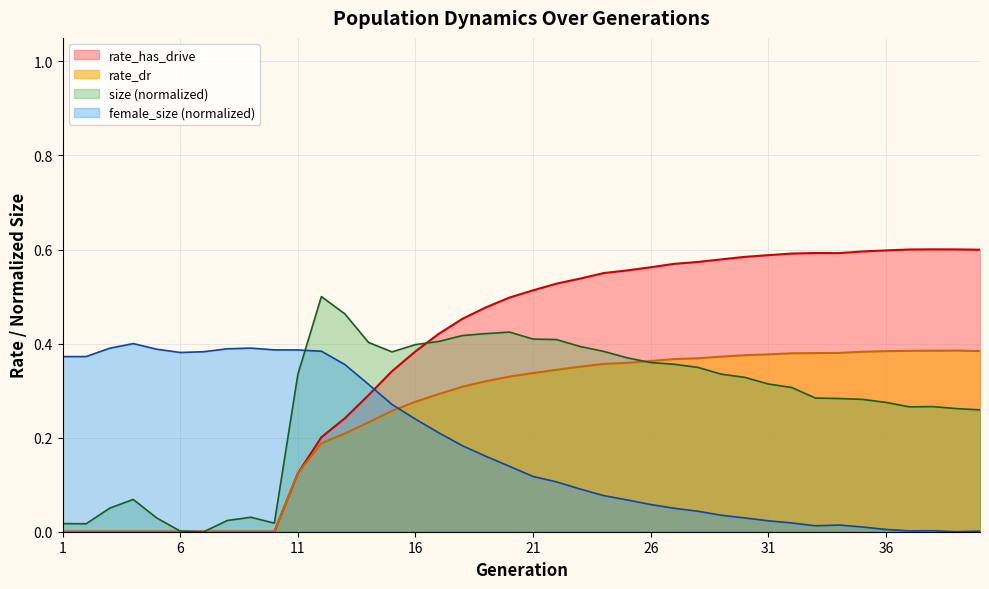

Does the chart display data point markers on the line(s)?

No